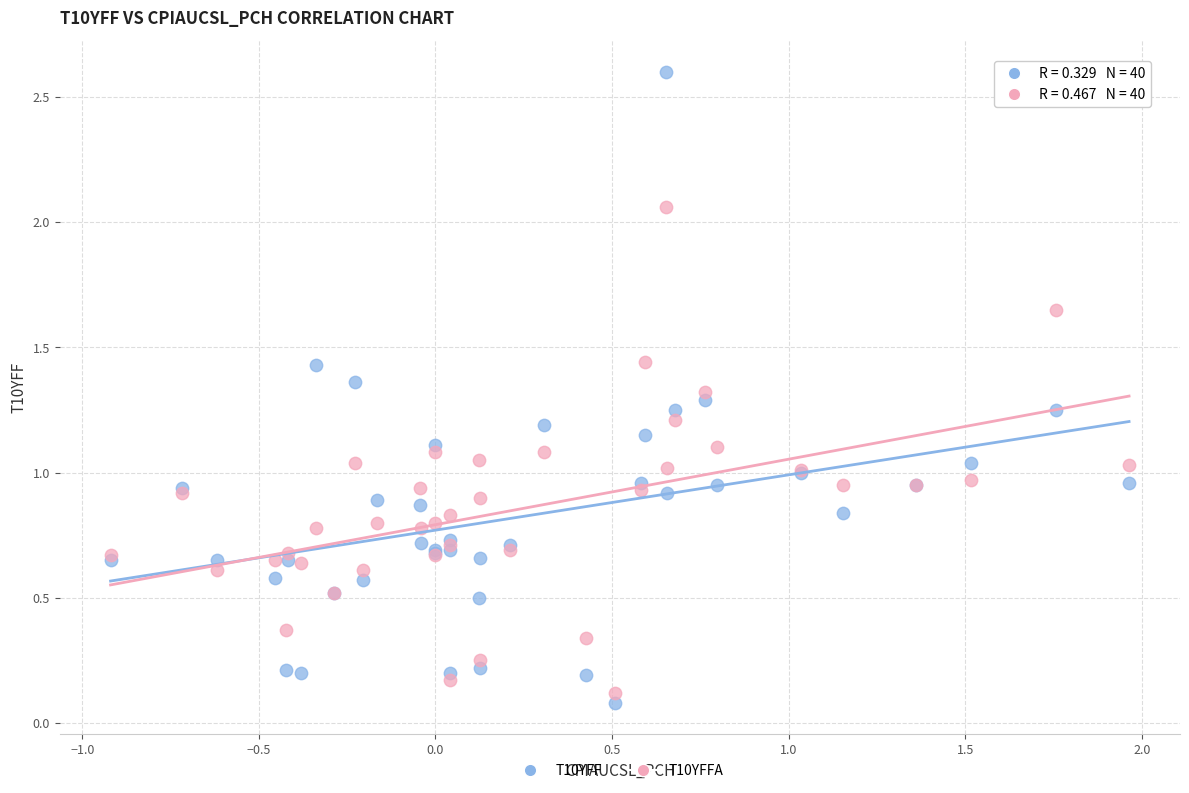

Which series contains the highest Y value?

T10YFF